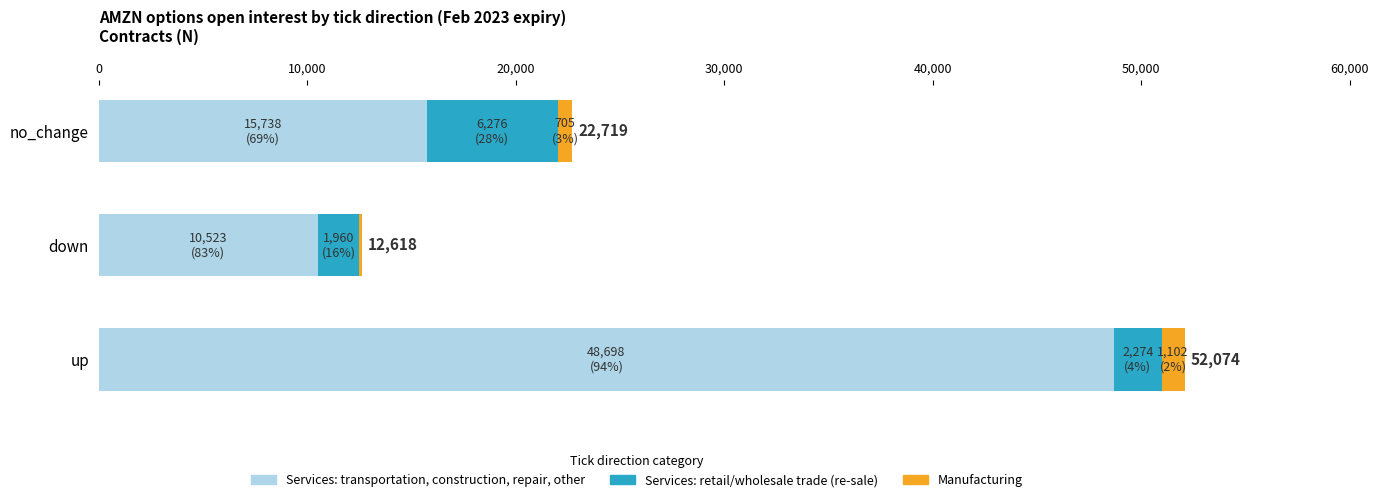

The value of Services: transportation, construction, repair, other at up is 67101. True or false?

False